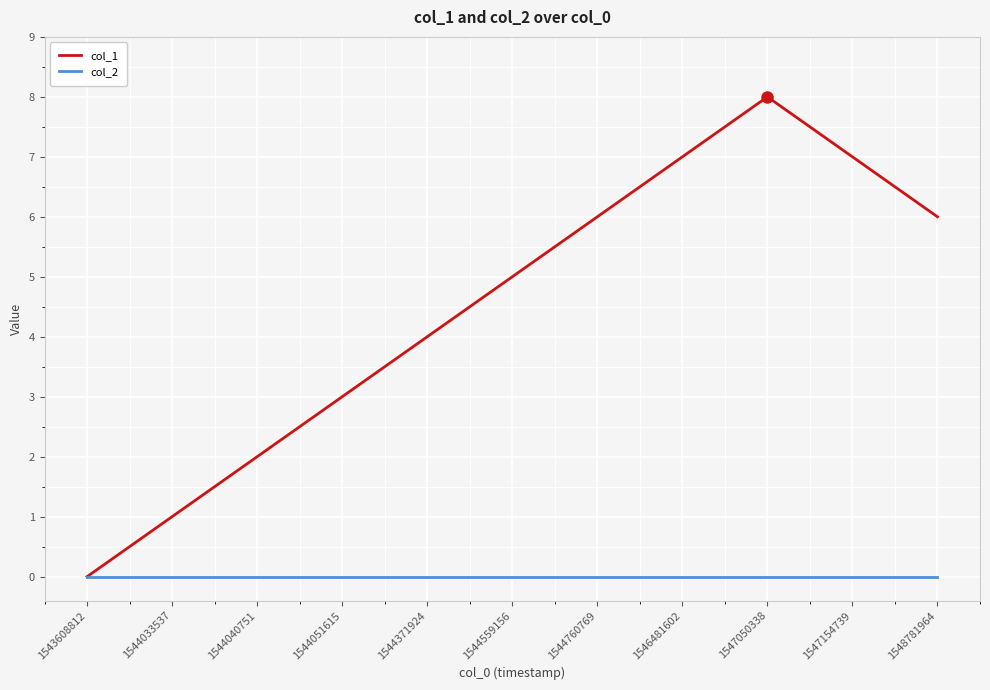

What is the sum of the col_1 values at 1547154739 and 1544040751?

9